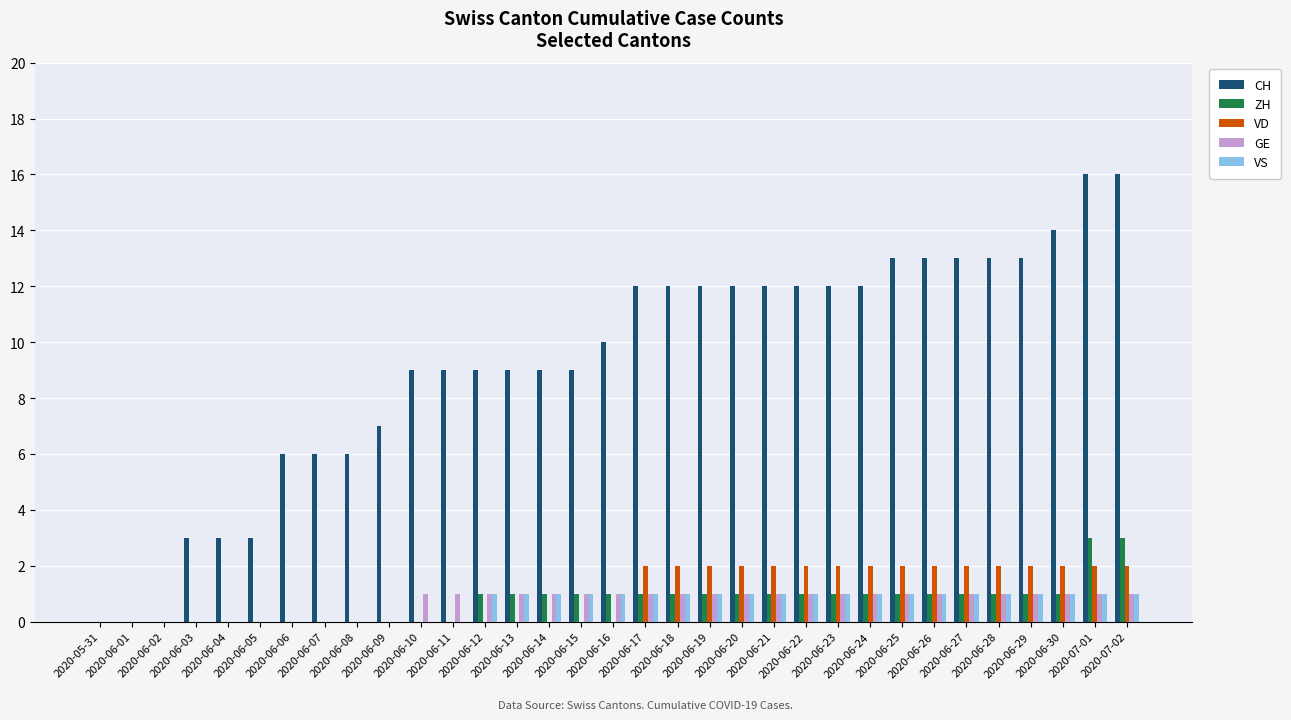

Which series has the largest total across all categories?

CH